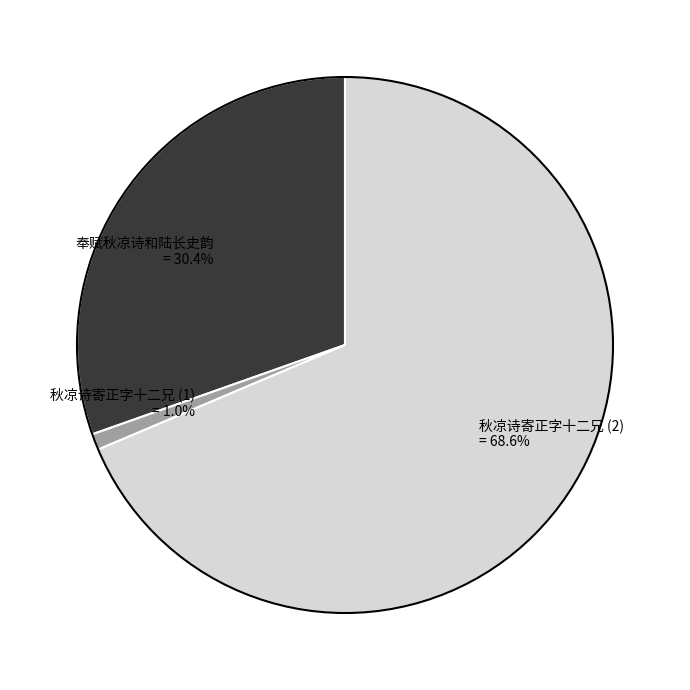

Which has a higher value, 秋凉诗寄正字十二兄 (2) = 68.6% or 奉赋秋凉诗和陆长史韵 = 30.4%?

秋凉诗寄正字十二兄 (2) = 68.6%